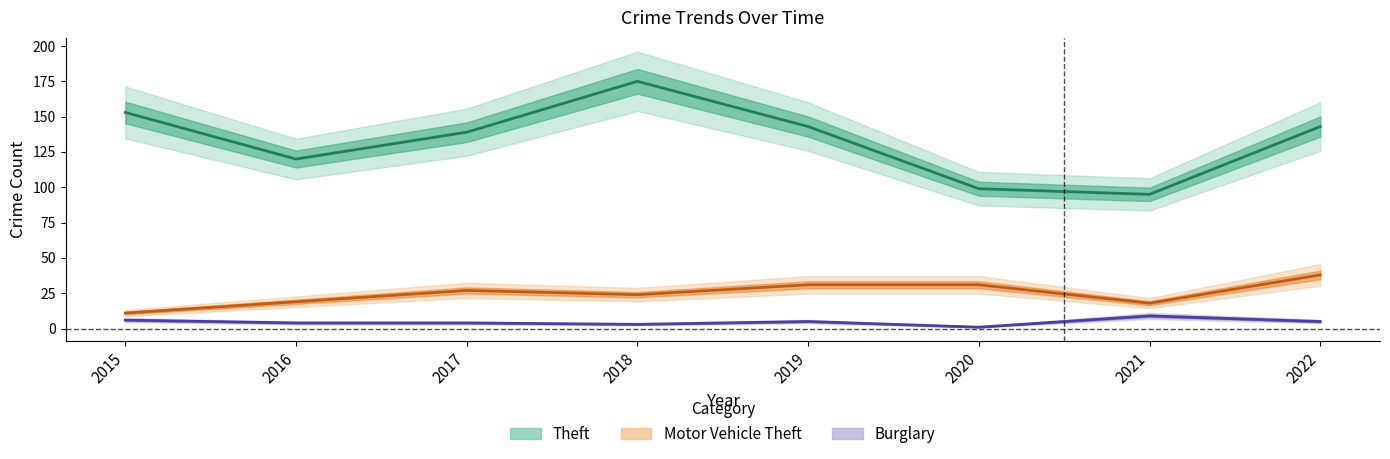

What is the sum of the Burglary values at 2018 and 2021?

12